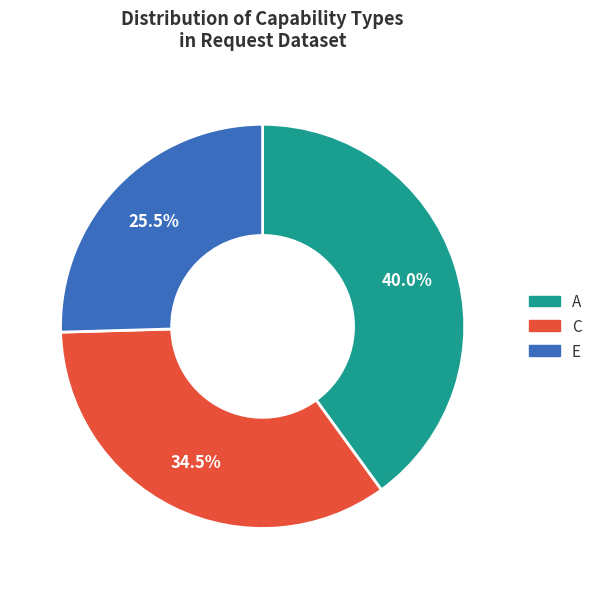

Do A and E together represent more than half of the pie?

Yes